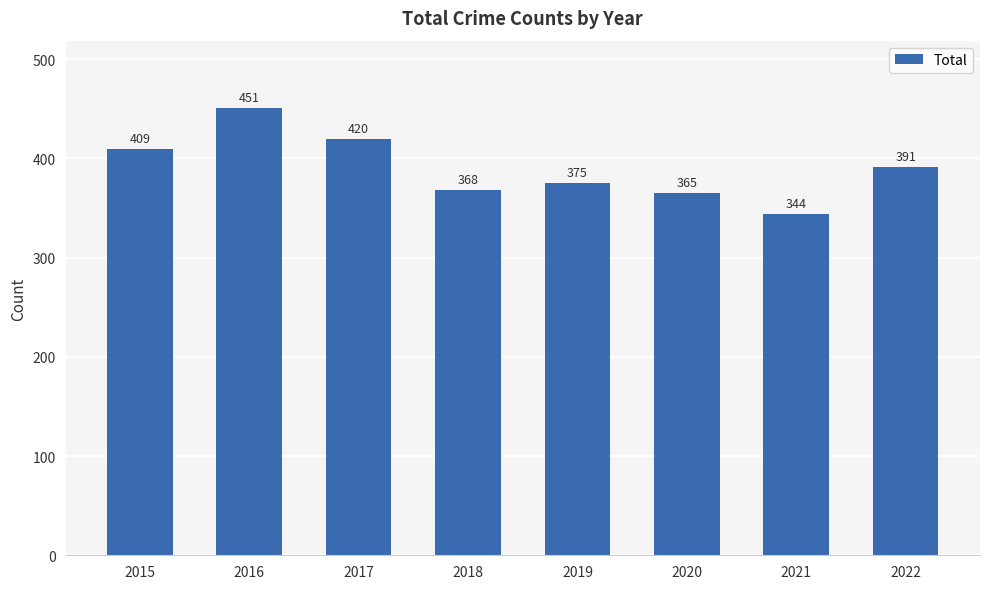

Between 2016 and 2020, which is larger?

2016